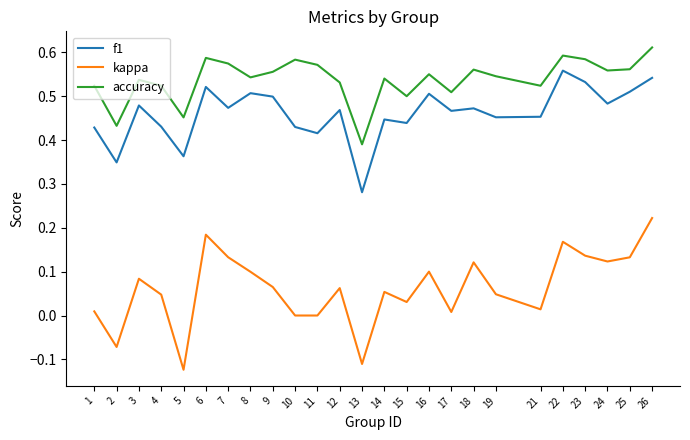

List the series in order of their overall mean, lowest first.

kappa, f1, accuracy